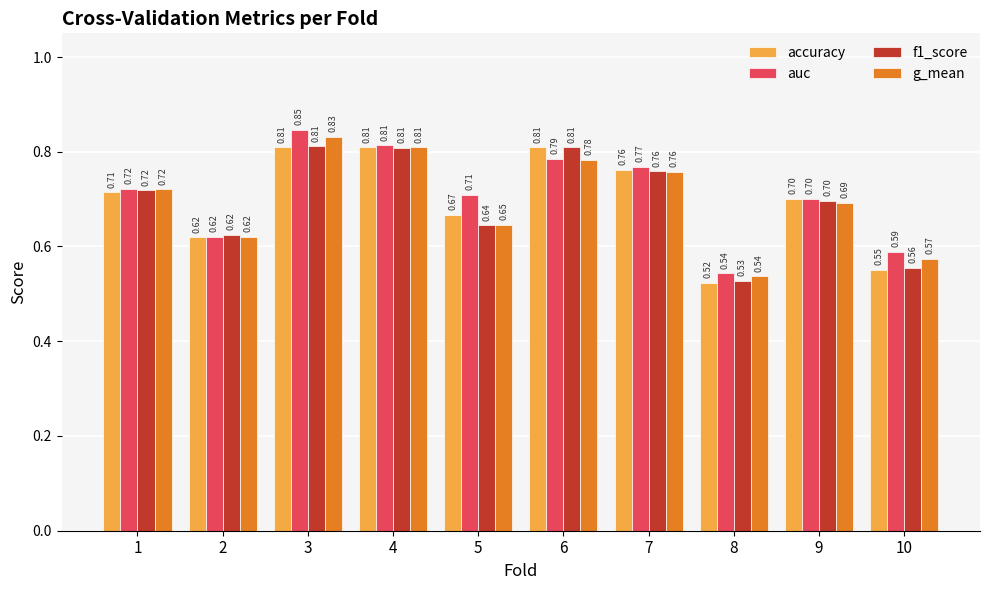

Between 3 and 9, which series saw the biggest shift?

auc